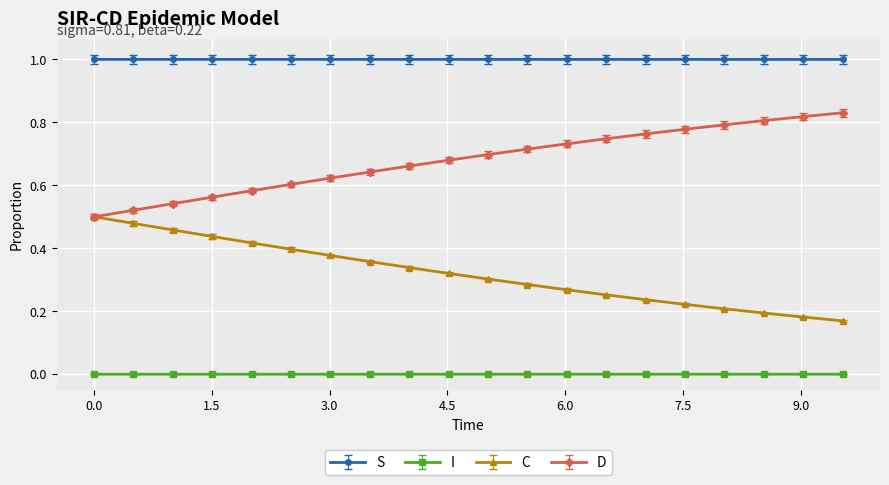

Rank the series by their maximum value, from highest to lowest.

S, D, C, I